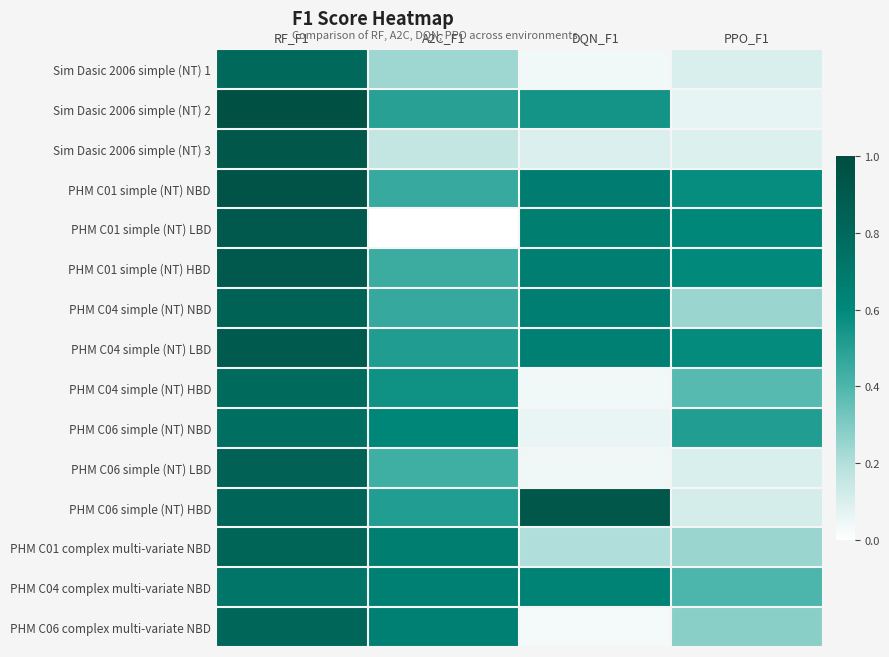

Rank the series by their maximum value, from highest to lowest.

Sim Dasic 2006 simple (NT) 2, PHM C01 simple (NT) NBD, Sim Dasic 2006 simple (NT) 3, PHM C06 simple (NT) HBD, PHM C01 simple (NT) HBD, PHM C01 simple (NT) LBD, PHM C04 simple (NT) LBD, PHM C06 simple (NT) LBD, PHM C04 simple (NT) NBD, PHM C01 complex multi-variate NBD, PHM C06 complex multi-variate NBD, Sim Dasic 2006 simple (NT) 1, PHM C04 simple (NT) HBD, PHM C06 simple (NT) NBD, PHM C04 complex multi-variate NBD